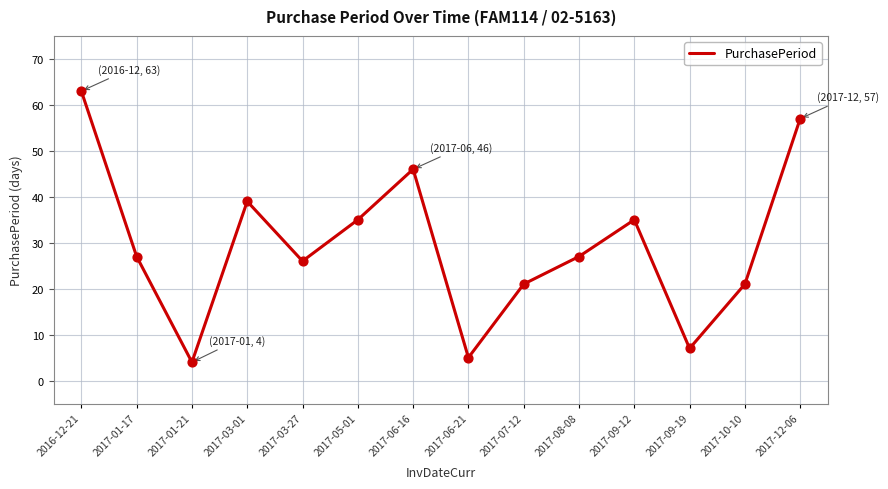

What is the ratio of the value at 2017-06-21 to the value at 2017-05-01?

0.1